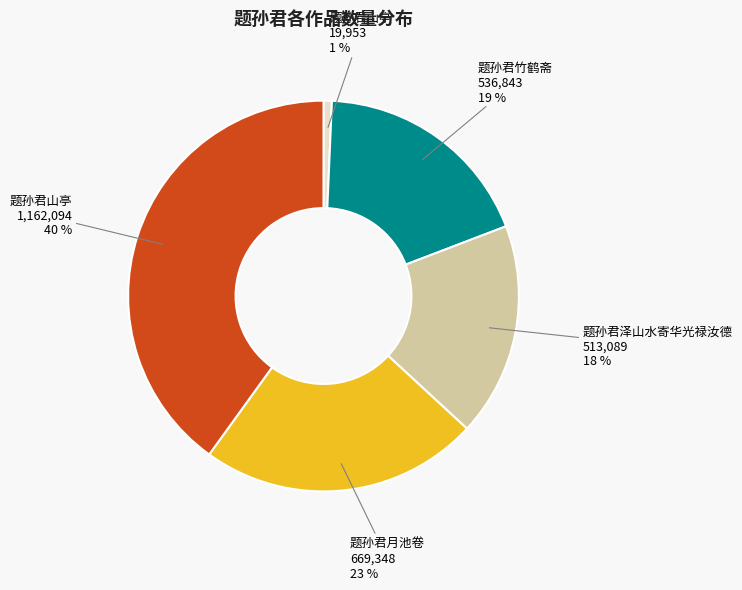

Is there a majority slice in this chart?

No